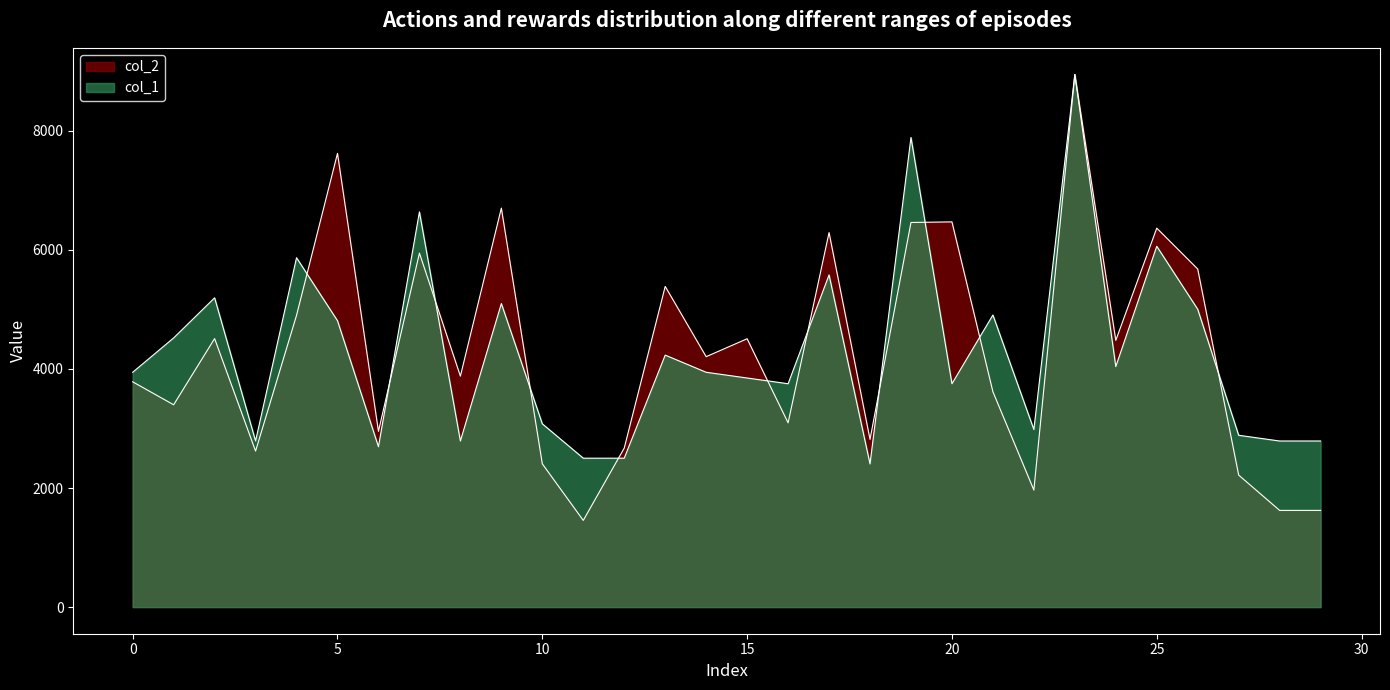

What is the spread (max minus min) of values at 27?

668.8